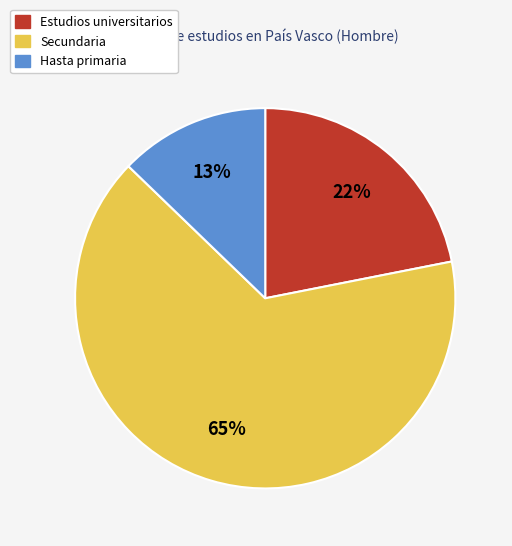

Count the number of slices in the pie.

3